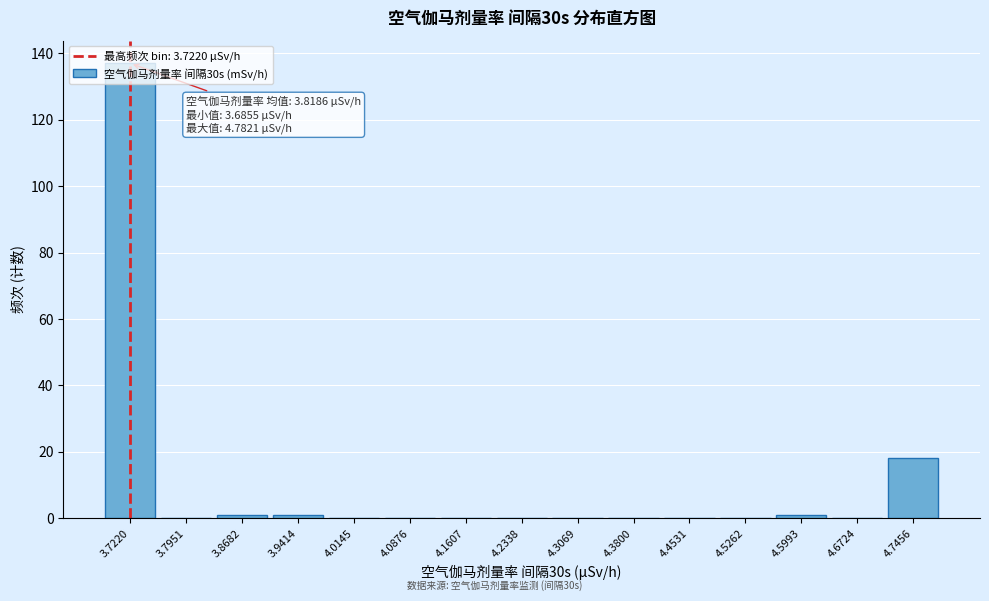

Which range on the x-axis has the tallest bar?

3.69 to 3.76